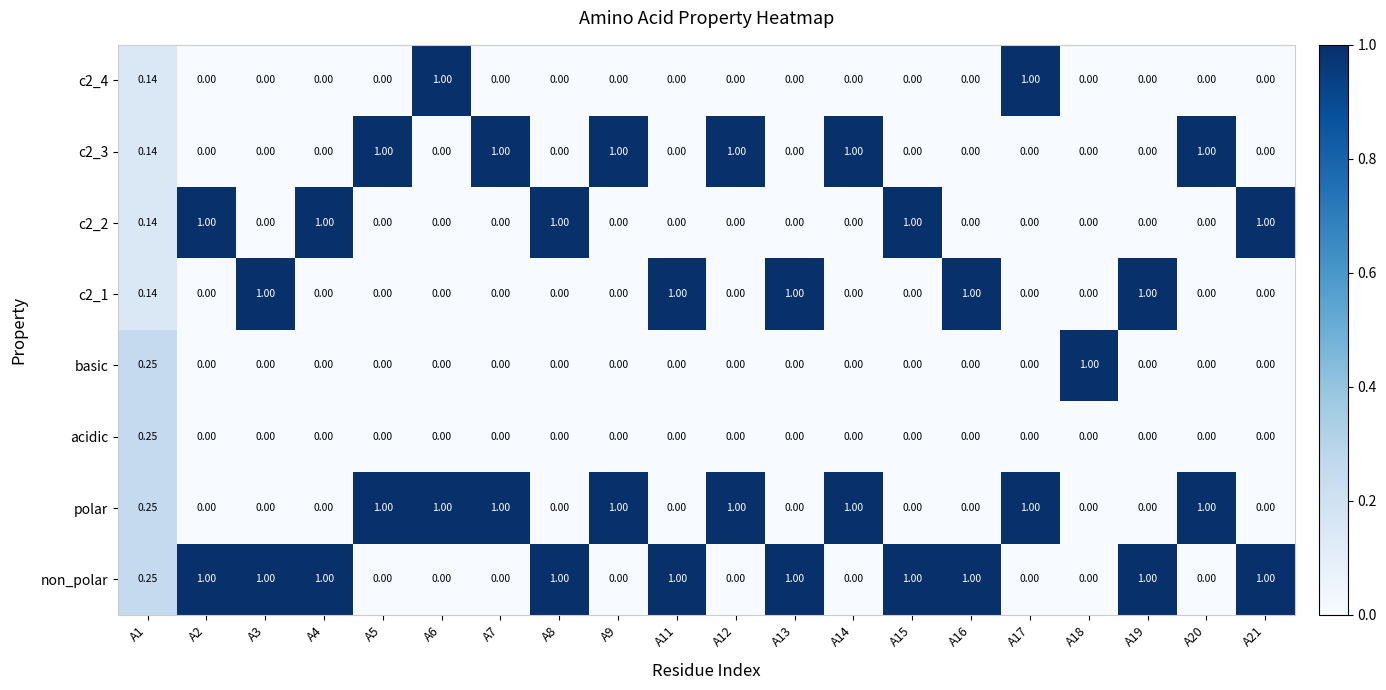

Which series has the largest total across all categories?

non_polar